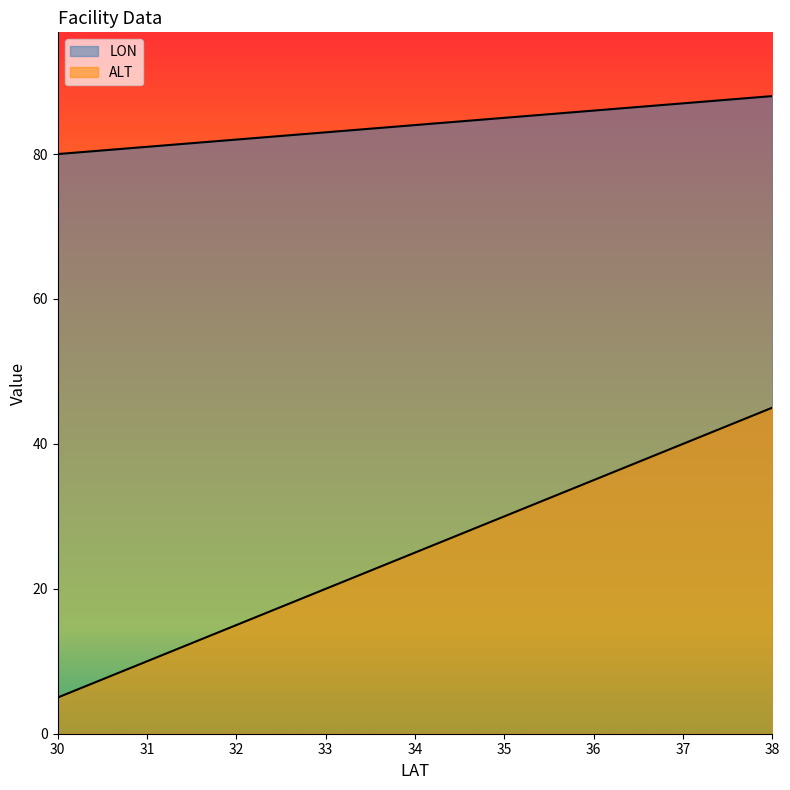

True or false: LON and ALT cross at least once.

False